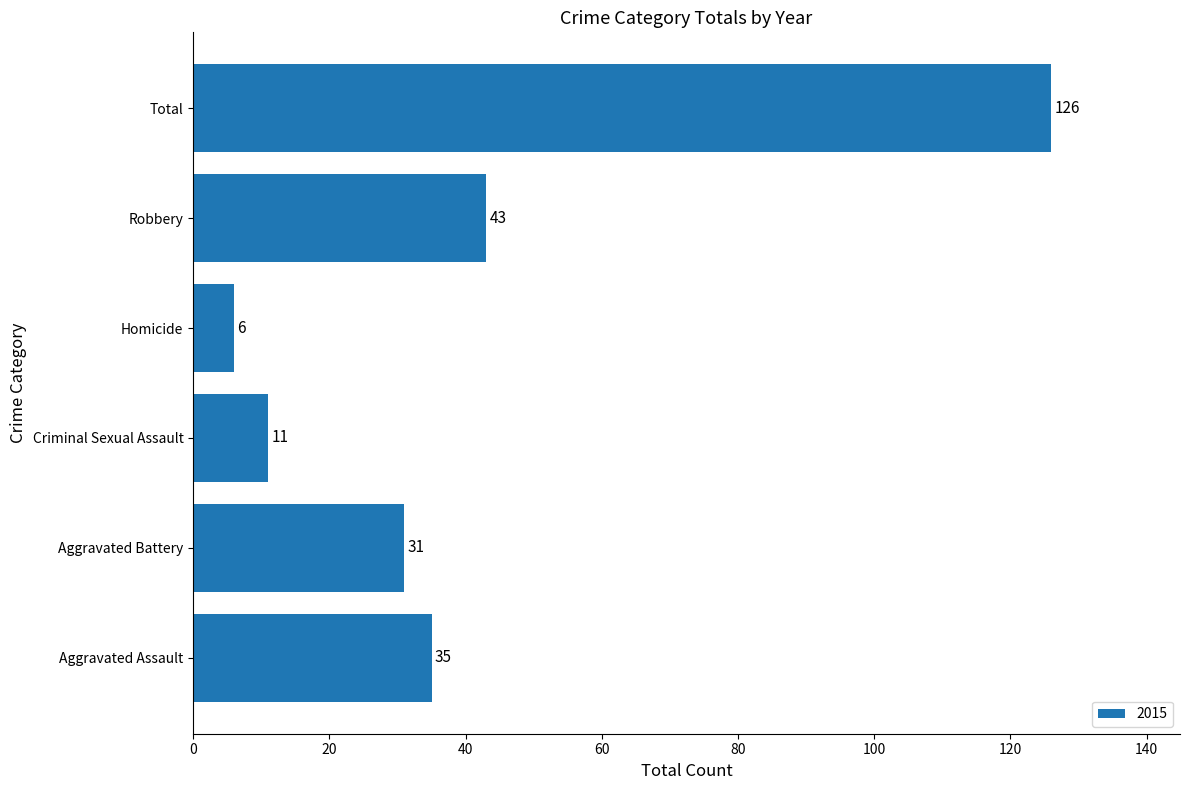

Count the number of categories in the chart.

6